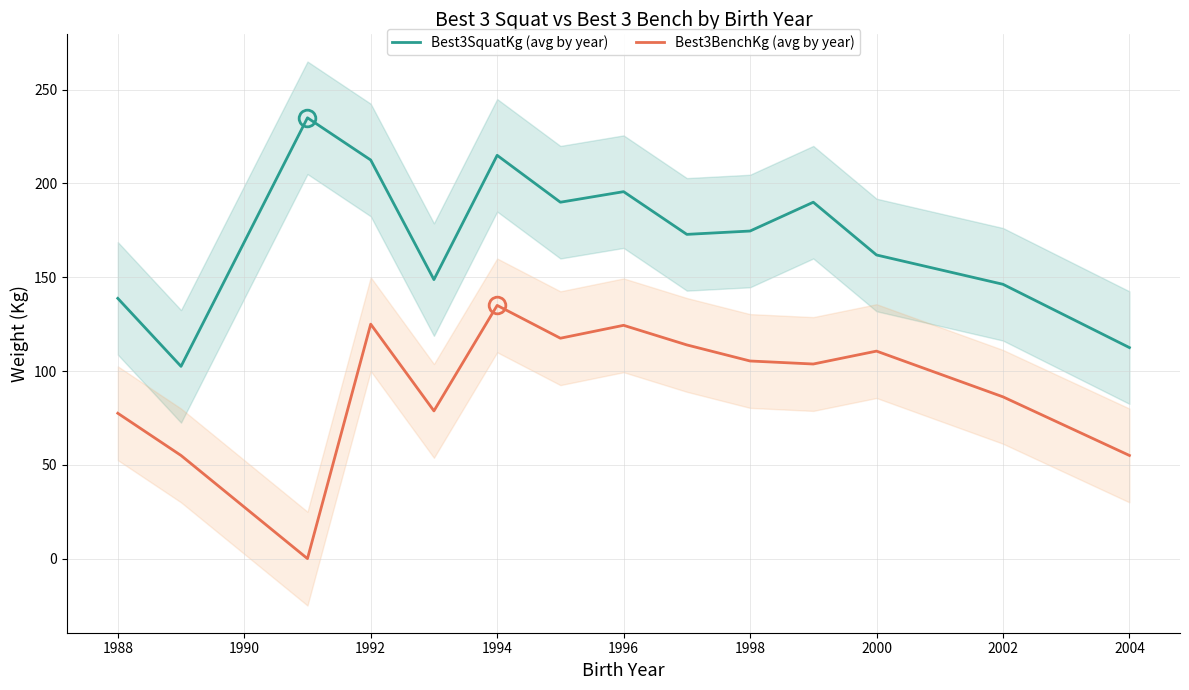

True or false: Best3SquatKg (avg by year) and Best3BenchKg (avg by year) intersect in this chart.

False